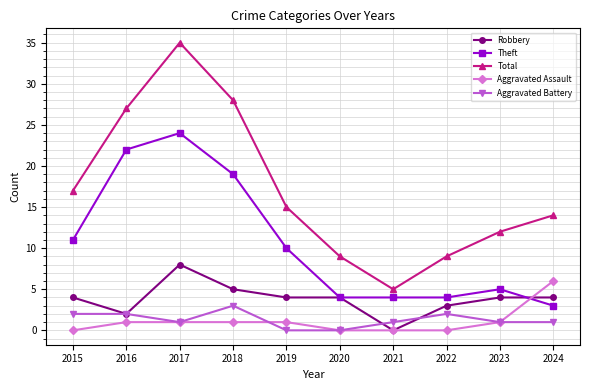

True or false: Robbery has a value of 8 at 2017.

True